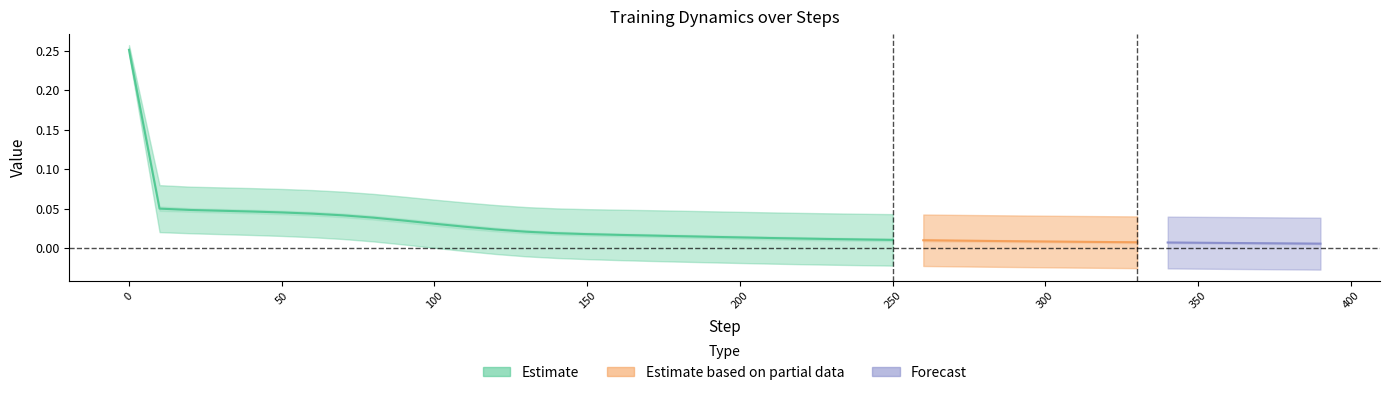

True or false: loss has more than 0 interior local peaks.

False